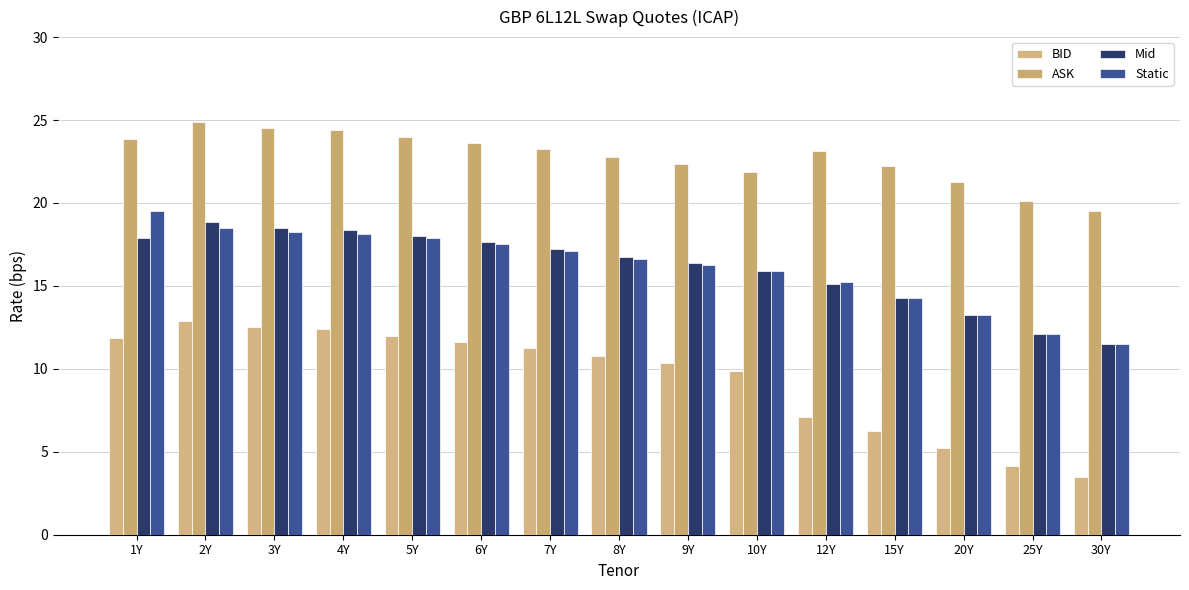

Rank the categories by BID value from lowest to highest.

30Y, 25Y, 20Y, 15Y, 12Y, 10Y, 9Y, 8Y, 7Y, 6Y, 1Y, 5Y, 4Y, 3Y, 2Y